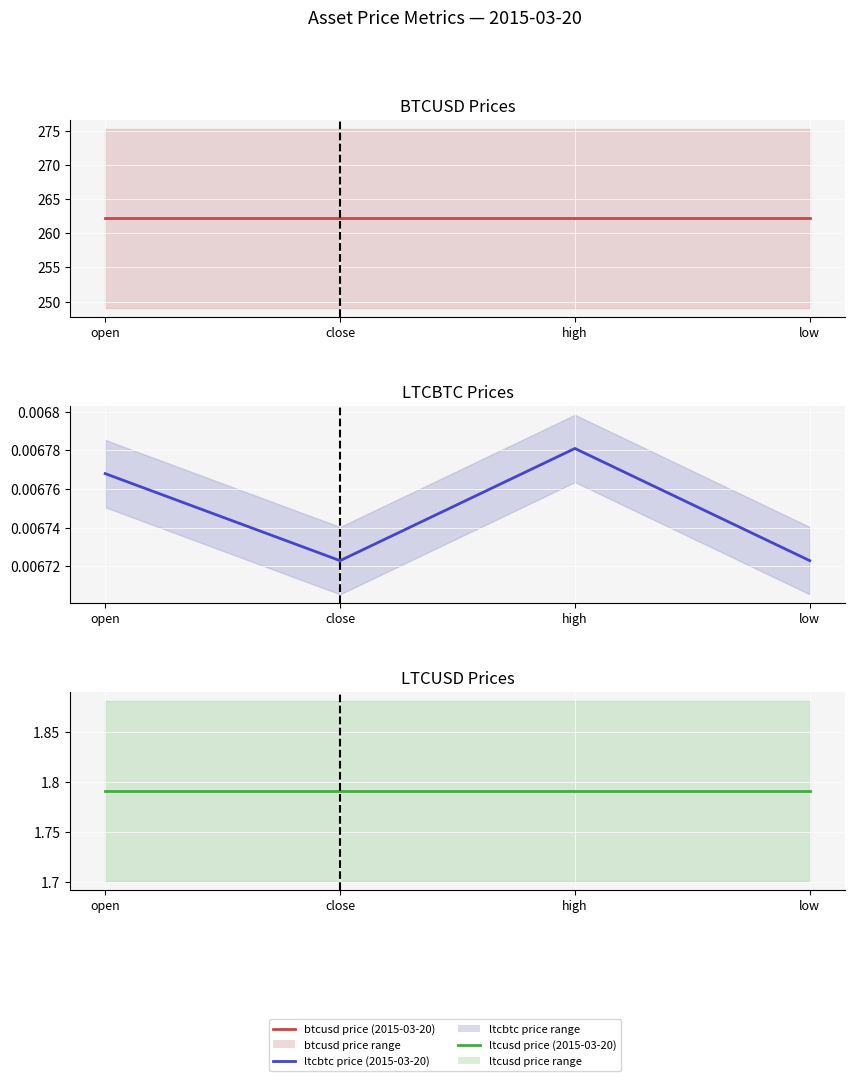

What is the highest value of the ltcusd series?

1.8